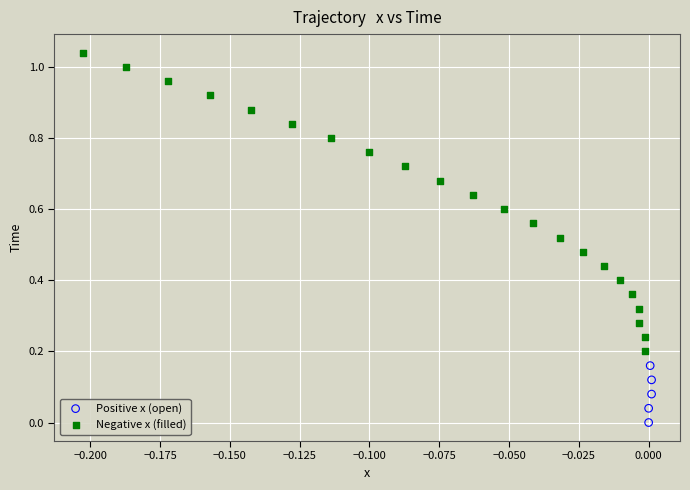

What are all the series names shown in the legend?

Positive x (open), Negative x (filled)